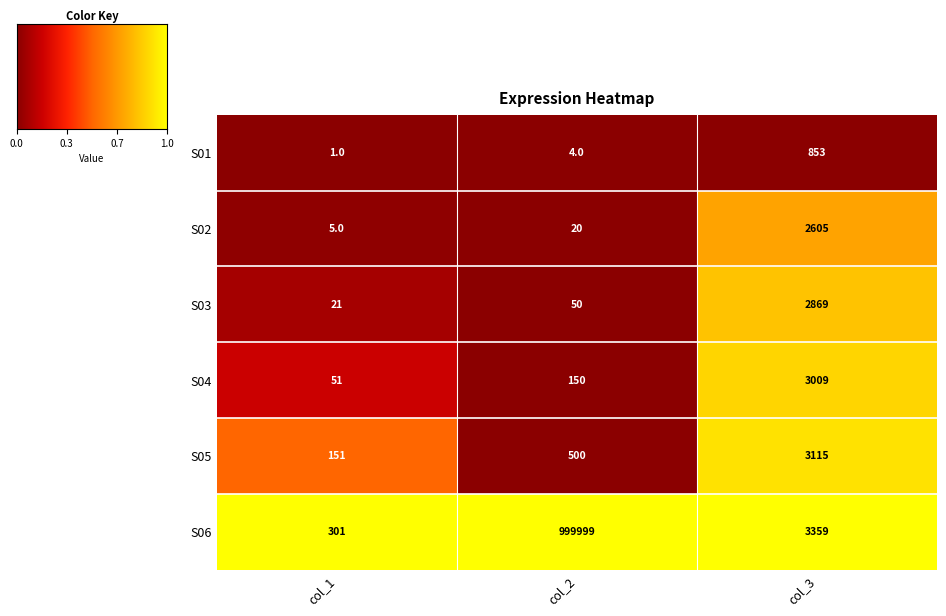

Which category has the lowest value in the S06 series?

col_1